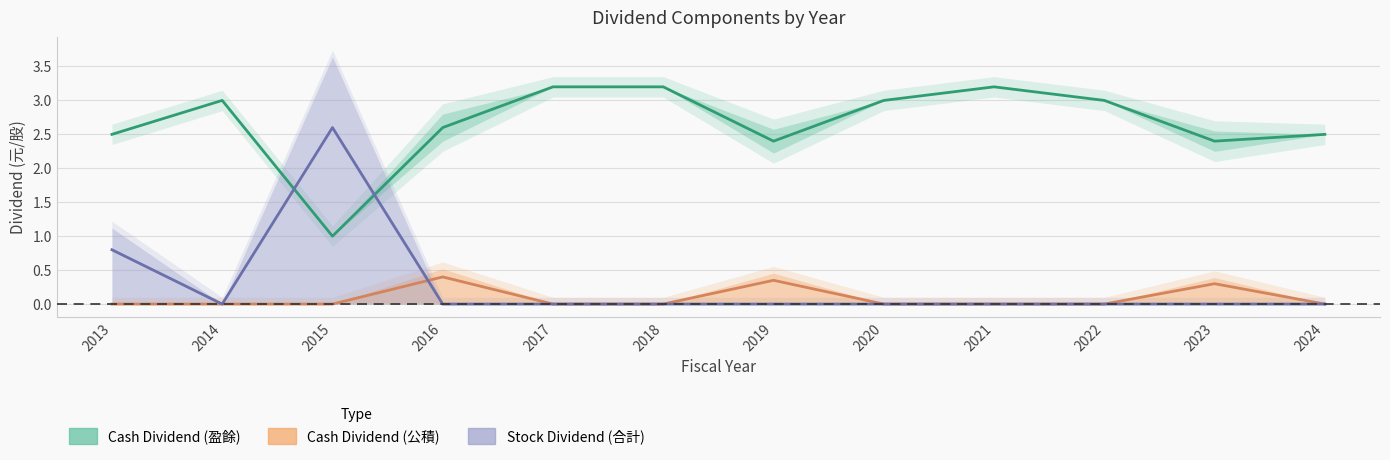

True or false: Cash Dividend (公積) has more than 0 points higher than both neighbors.

True